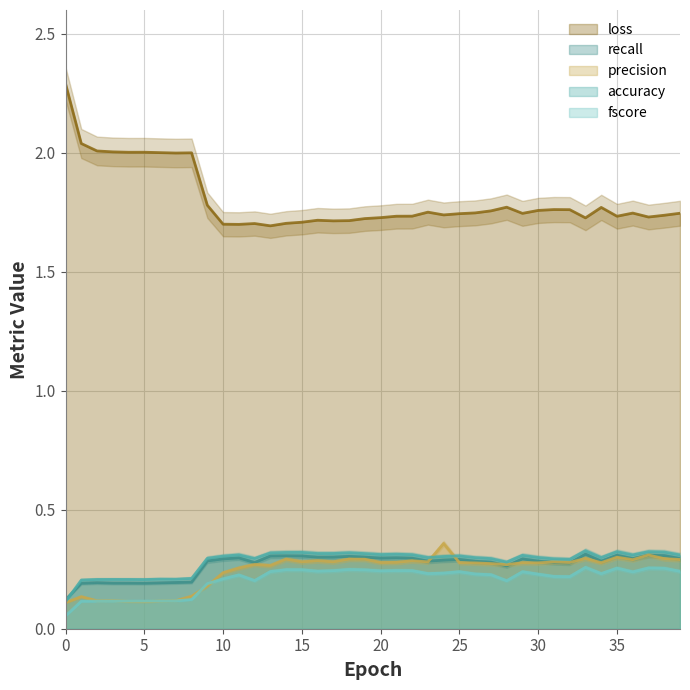

How many distinct data groups are displayed?

5